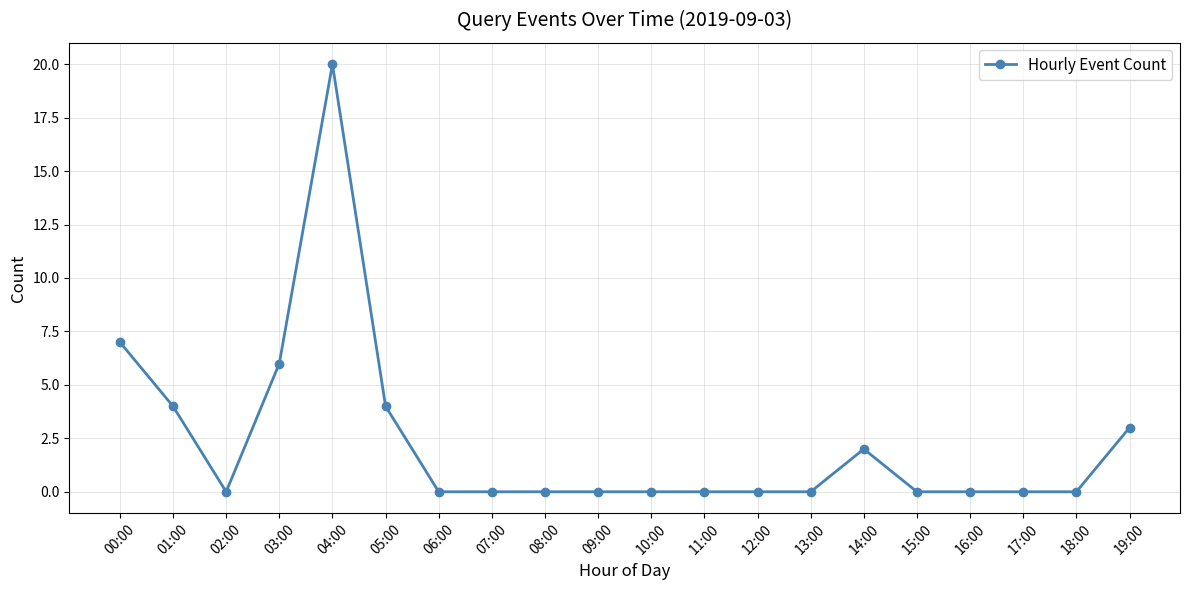

What is the average value?

2